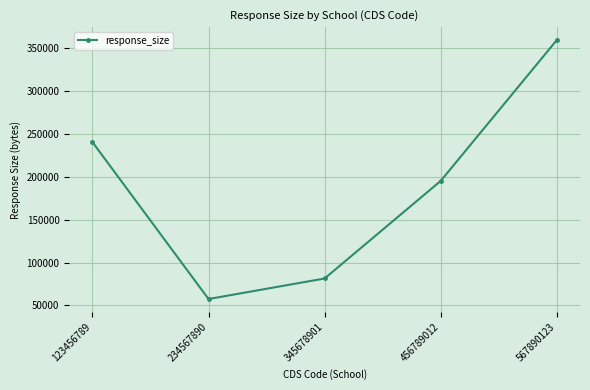

Reading left to right, list all the values displayed in this chart.

123456789=240613	234567890=57511	345678901=81464	456789012=195303	567890123=359596